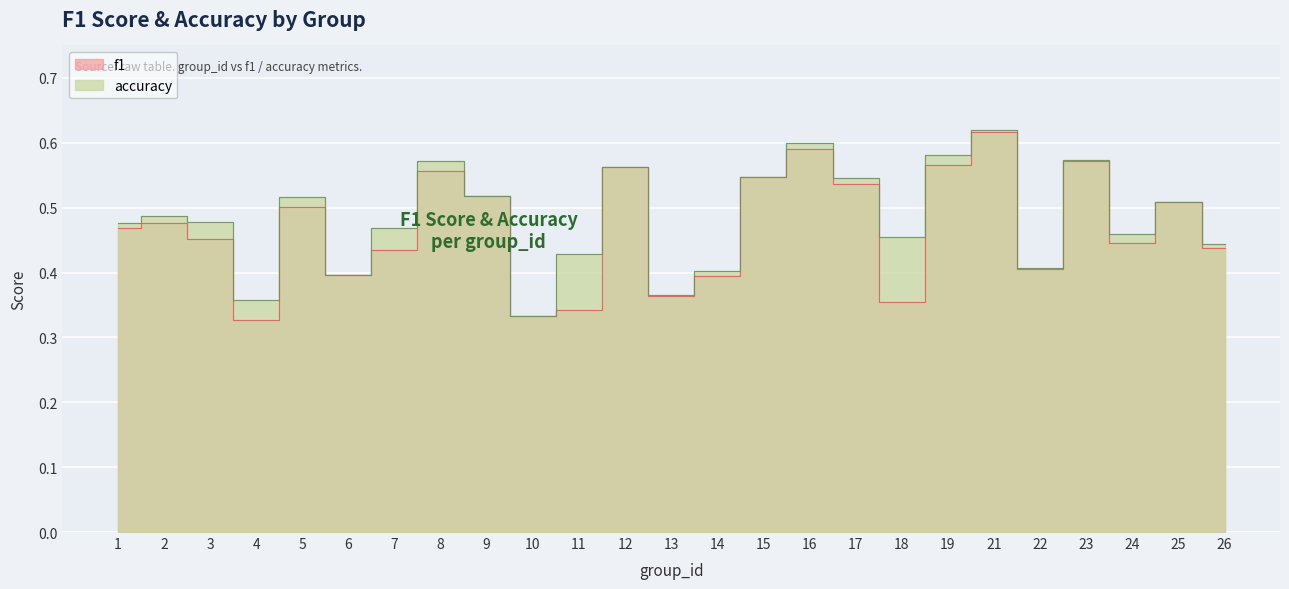

What is the minimum value shown in the chart?

0.3